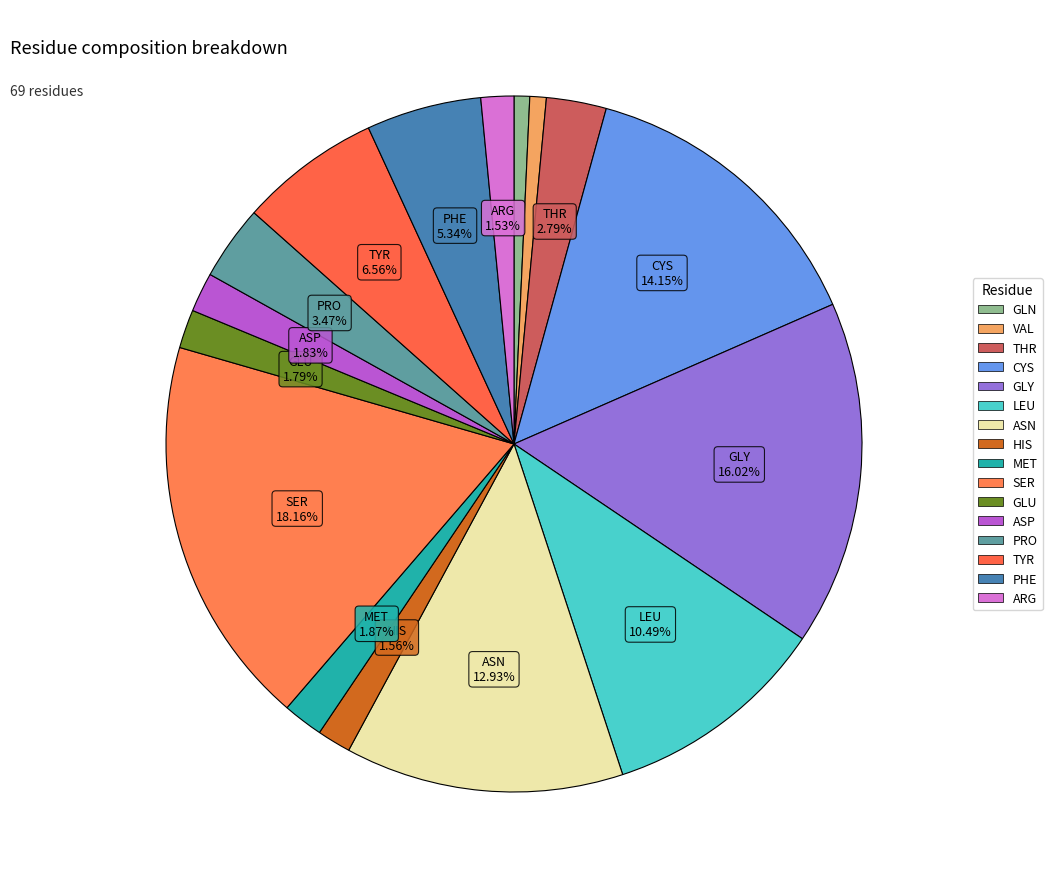

To the nearest percent, what is the difference between the ASN and MET slice percentages?

11%